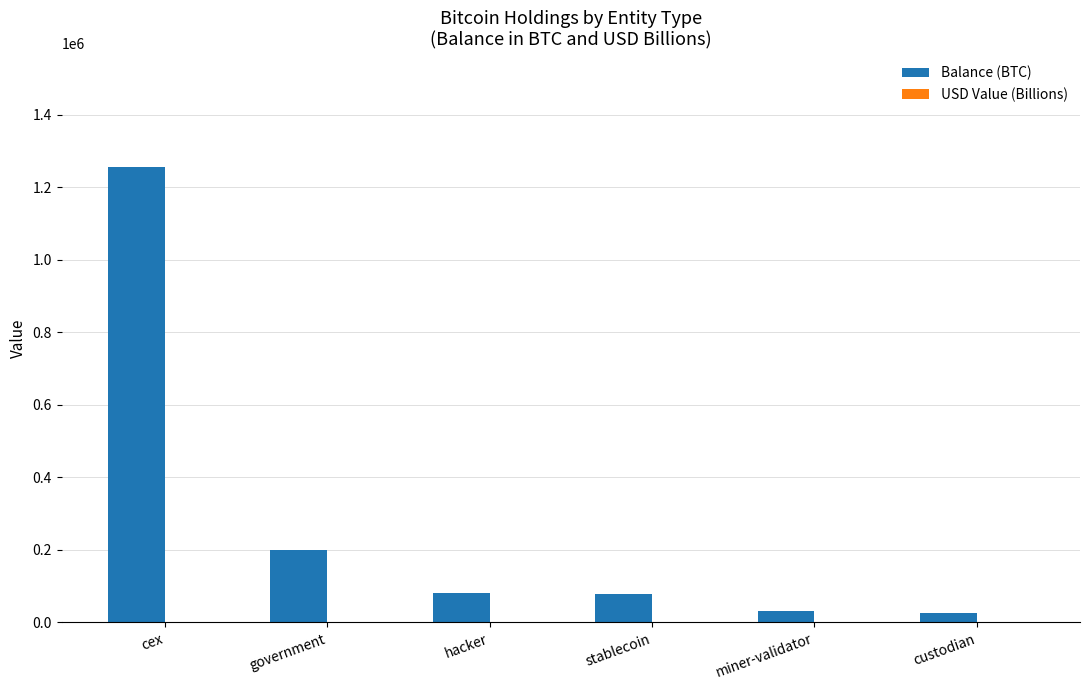

What is the maximum value for Balance (BTC)?

1254997.6